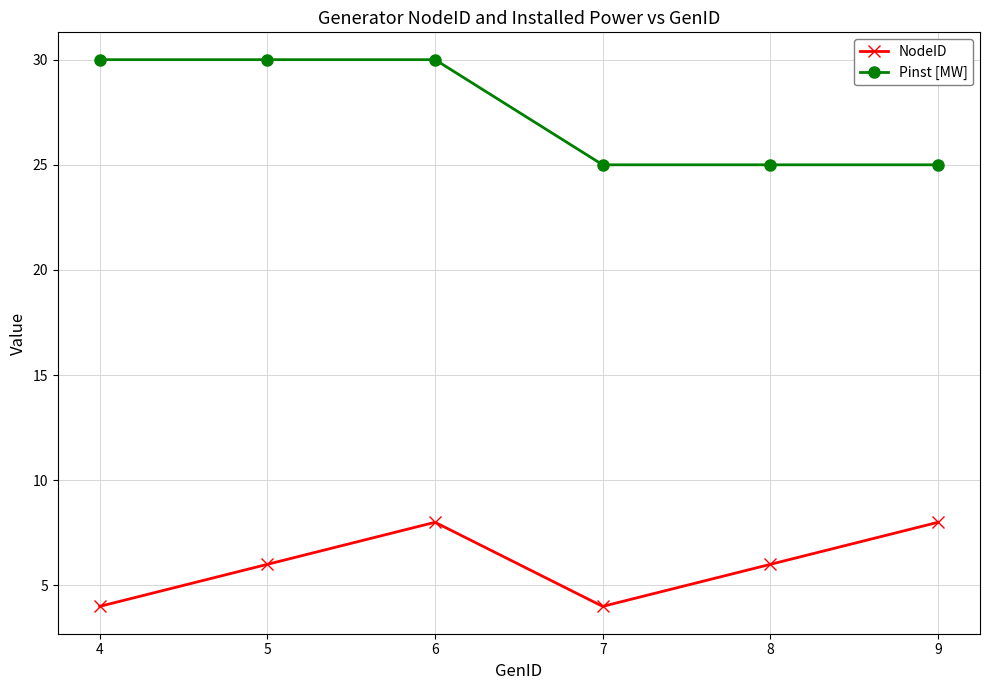

What is the maximum value for Pinst [MW]?

30